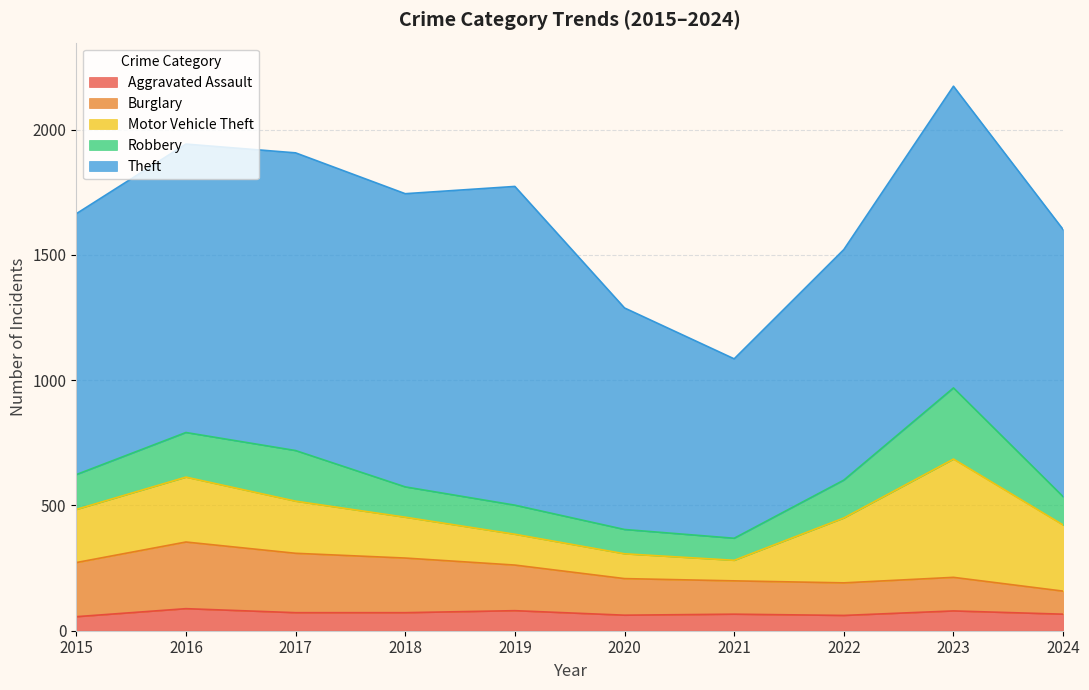

What is the sum of all Burglary values?

1754